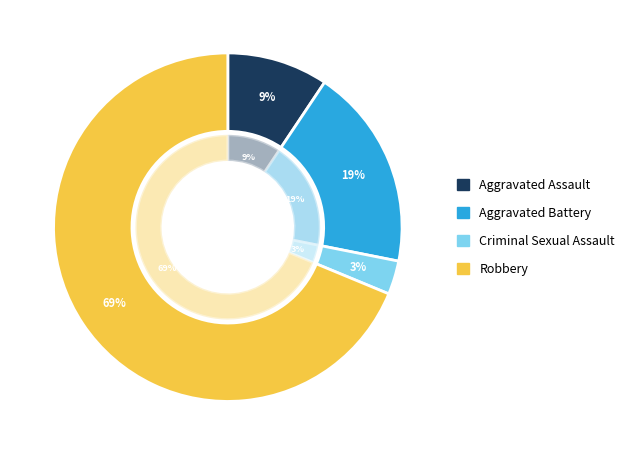

To the nearest percent, what is the average slice percentage?

25%